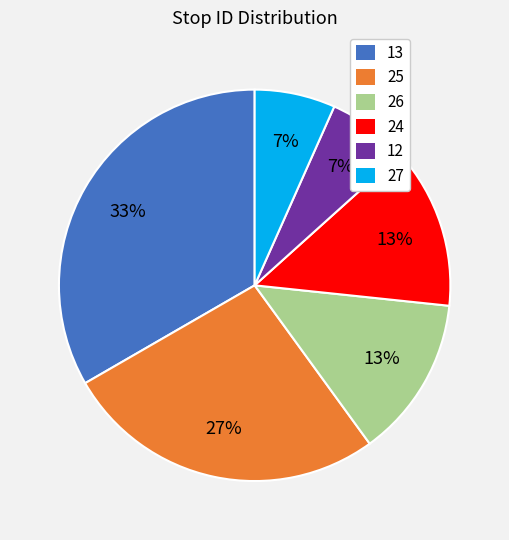

What percentage is the 26 slice, to the nearest percent?

13%